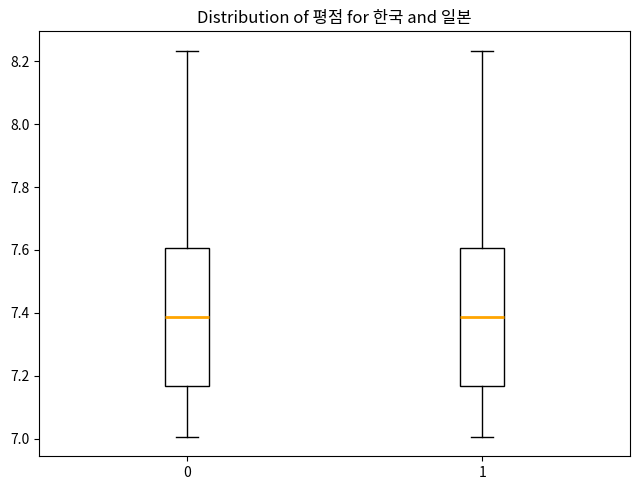

Reading left to right, transcribe this box plot: for each box, give where its median line is, the range the box spans, and where its two whiskers end, as read against the y-axis. The values are not printed on the chart, so give them approximately, as read against the axis.

0: median 7.38, box 7.16 to 7.60, whiskers 7.00 to 8.24
1: median 7.38, box 7.16 to 7.60, whiskers 7.00 to 8.24